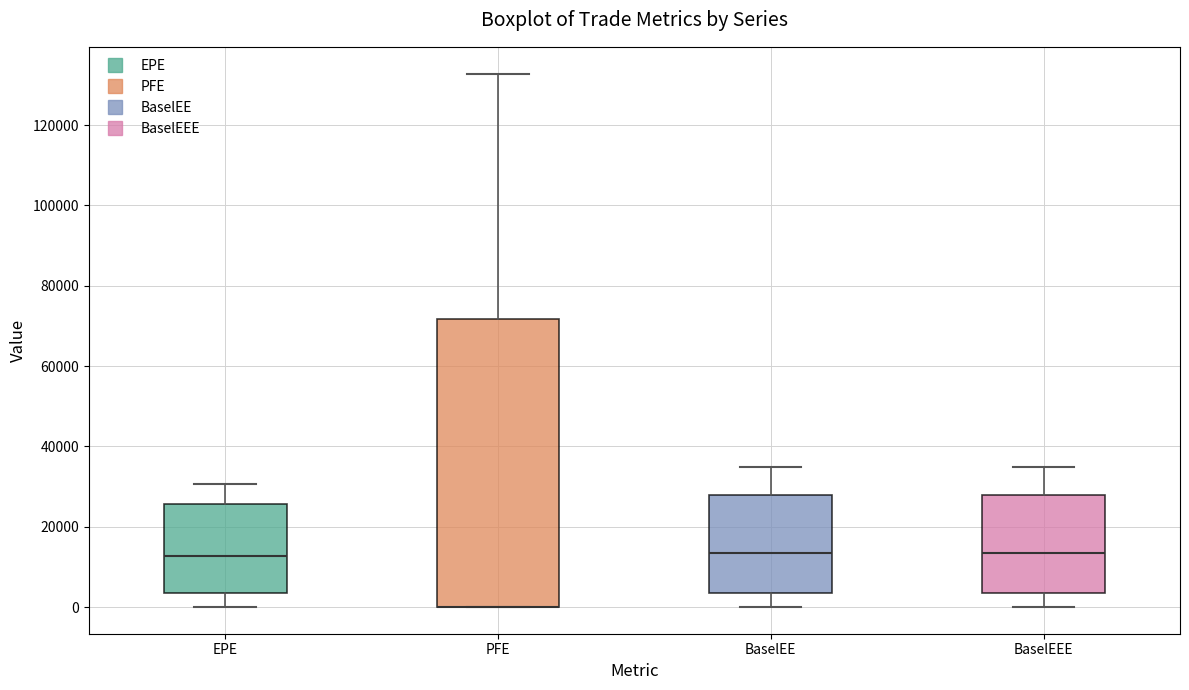

Which box is the tallest, from its lower edge to its upper edge?

PFE